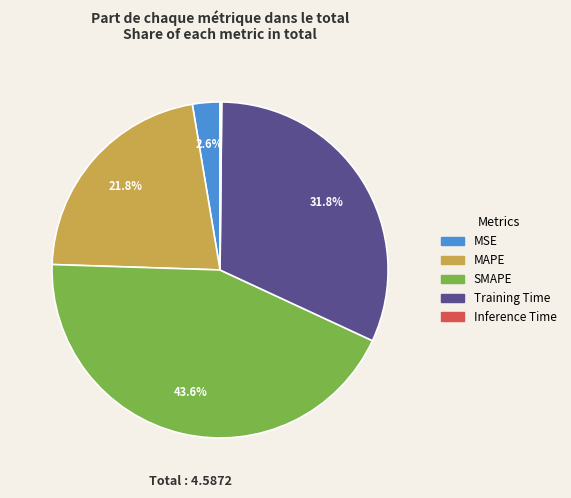

True or false: MAPE accounts for 22% of the total.

True